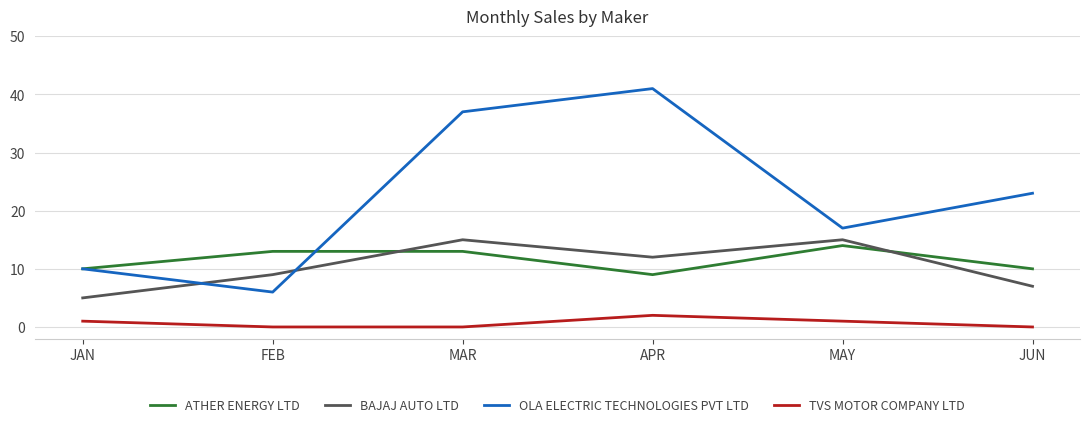

Is the value of BAJAJ AUTO LTD at JAN greater than the value of TVS MOTOR COMPANY LTD at JAN?

Yes